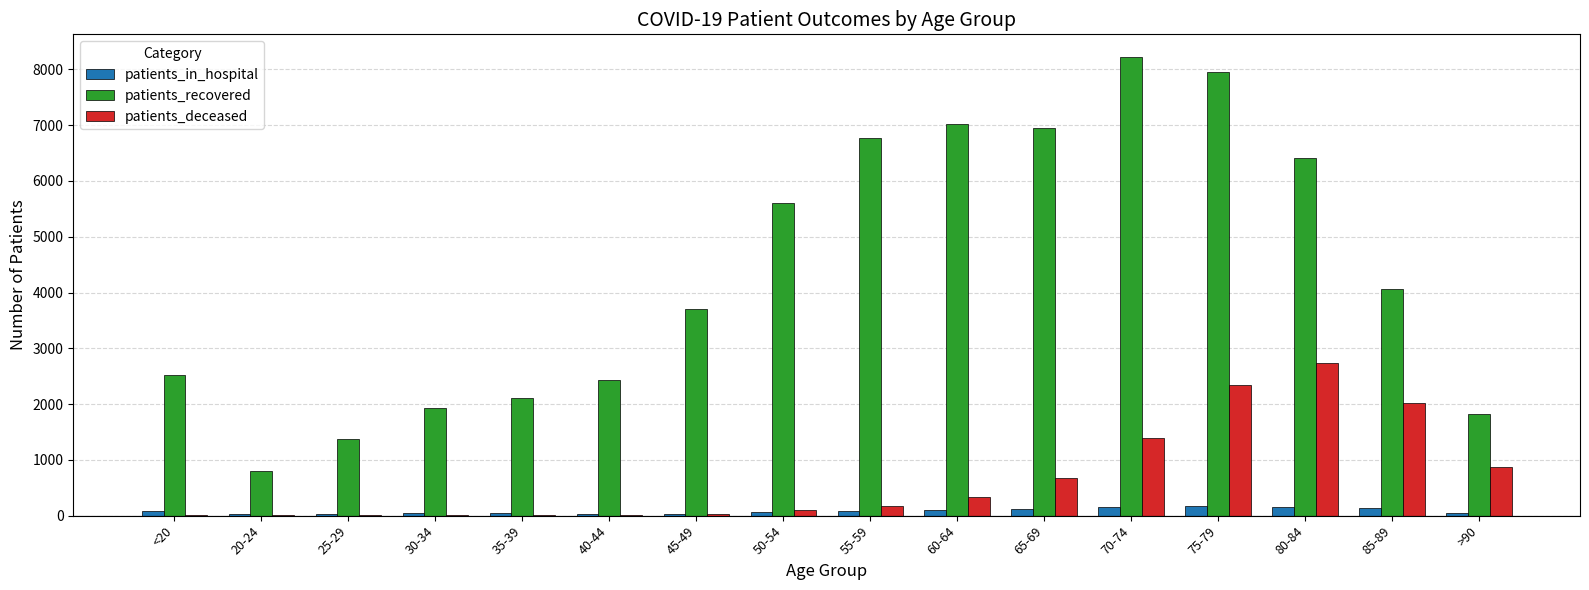

Which series has the largest range (max minus min)?

patients_recovered